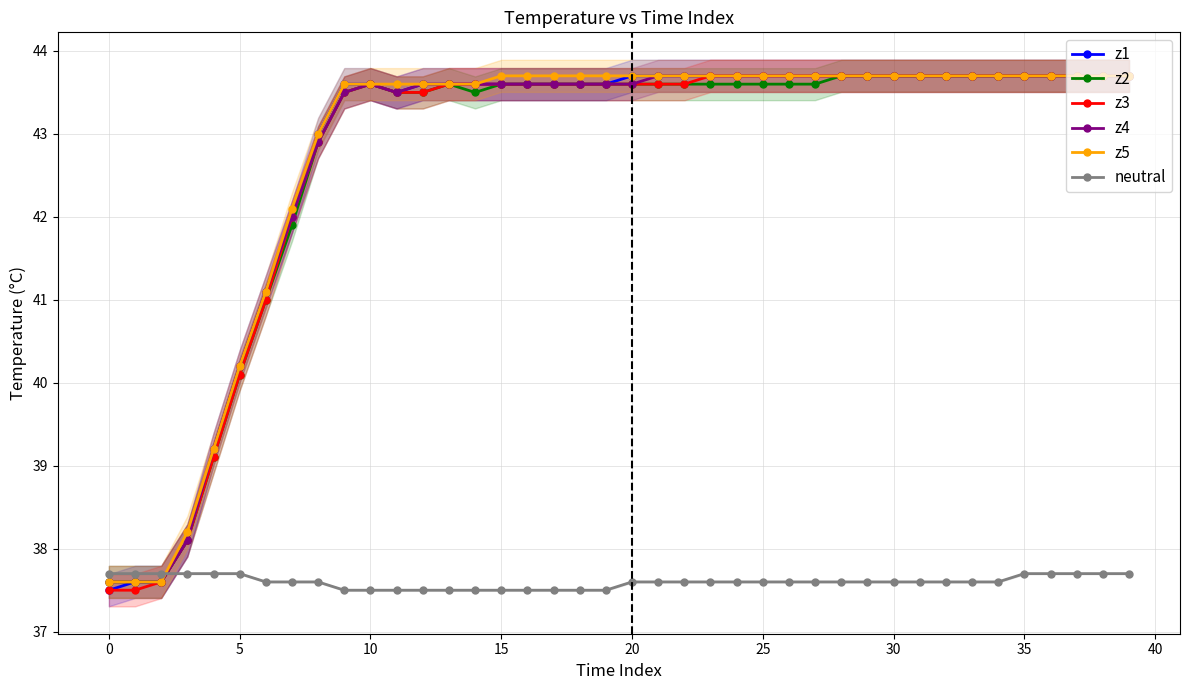

Reading right to left, list all the values displayed in this chart.

z1: 43.7	43.7	43.7	43.7	43.7	43.7	43.7	43.7	43.7	43.7	43.7	43.7	43.7	43.7	43.7	43.7	43.7	43.7	43.7	43.7	43.6	43.6	43.6	43.6	43.6	43.6	43.6	43.6	43.5	43.6	43.6	43.0	42.0	41.1	40.2	39.2	38.1	37.6	37.6	37.5
z2: 43.7	43.7	43.7	43.7	43.7	43.7	43.7	43.7	43.7	43.7	43.7	43.7	43.6	43.6	43.6	43.6	43.6	43.6	43.6	43.6	43.6	43.6	43.6	43.6	43.6	43.5	43.6	43.5	43.5	43.6	43.5	42.9	41.9	41.0	40.1	39.1	38.1	37.6	37.6	37.6
z3: 43.7	43.7	43.7	43.7	43.7	43.7	43.7	43.7	43.7	43.7	43.7	43.7	43.7	43.7	43.7	43.7	43.7	43.6	43.6	43.6	43.6	43.6	43.6	43.6	43.6	43.6	43.6	43.5	43.5	43.6	43.5	42.9	42.0	41.0	40.1	39.1	38.1	37.6	37.5	37.5
z4: 43.7	43.7	43.7	43.7	43.7	43.7	43.7	43.7	43.7	43.7	43.7	43.7	43.7	43.7	43.7	43.7	43.7	43.7	43.7	43.6	43.6	43.6	43.6	43.6	43.6	43.6	43.6	43.6	43.5	43.6	43.5	42.9	42.0	41.1	40.2	39.2	38.1	37.6	37.6	37.6
z5: 43.7	43.7	43.7	43.7	43.7	43.7	43.7	43.7	43.7	43.7	43.7	43.7	43.7	43.7	43.7	43.7	43.7	43.7	43.7	43.7	43.7	43.7	43.7	43.7	43.7	43.6	43.6	43.6	43.6	43.6	43.6	43.0	42.1	41.1	40.2	39.2	38.2	37.6	37.6	37.6
neutral: 37.7	37.7	37.7	37.7	37.7	37.6	37.6	37.6	37.6	37.6	37.6	37.6	37.6	37.6	37.6	37.6	37.6	37.6	37.6	37.6	37.5	37.5	37.5	37.5	37.5	37.5	37.5	37.5	37.5	37.5	37.5	37.6	37.6	37.6	37.7	37.7	37.7	37.7	37.7	37.7